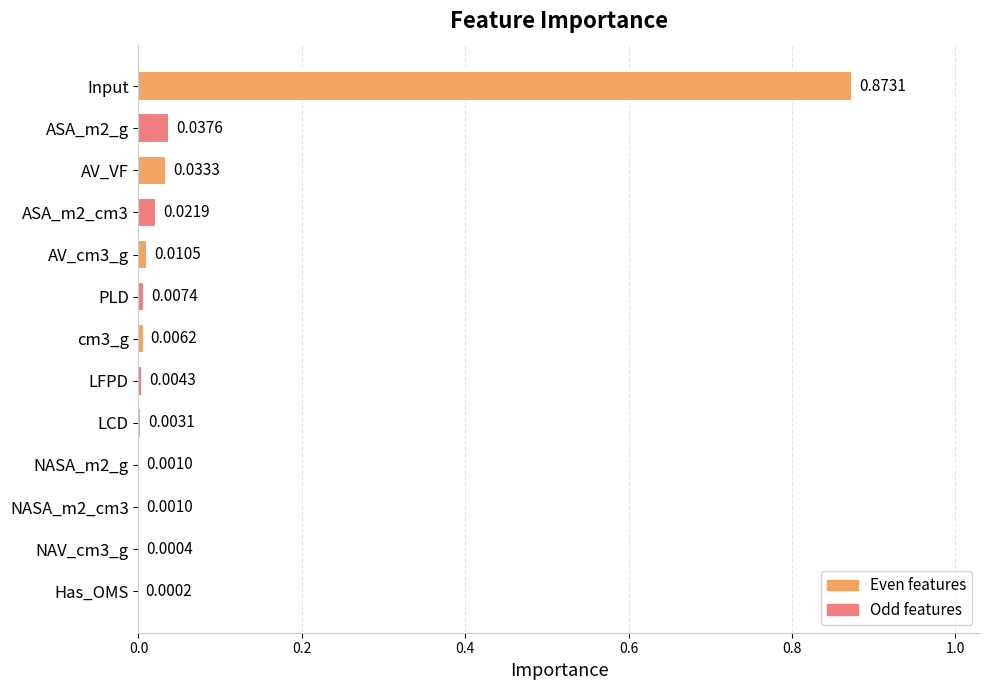

Where is the data nearest to the value 0?

Has_OMS